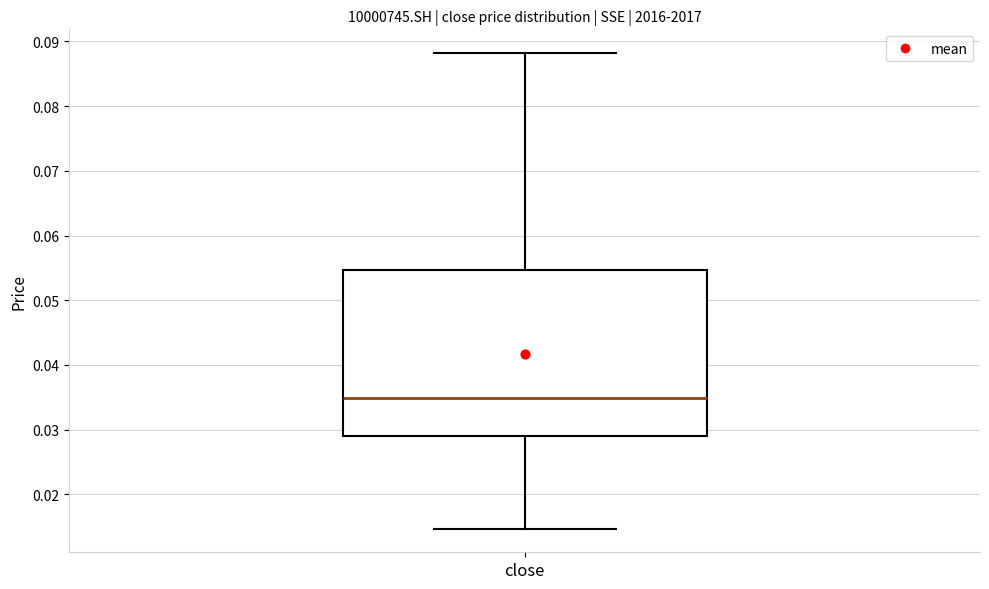

Transcribe this box plot: give where the median line is, the range the box spans, and where the two whiskers end, as read against the y-axis. The values are not printed on the chart, so give them approximately, as read against the axis.

median 0.035, box 0.029 to 0.055, whiskers 0.015 to 0.088